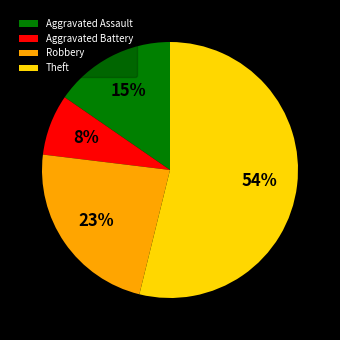

Does Aggravated Battery account for over 50% of the chart?

No